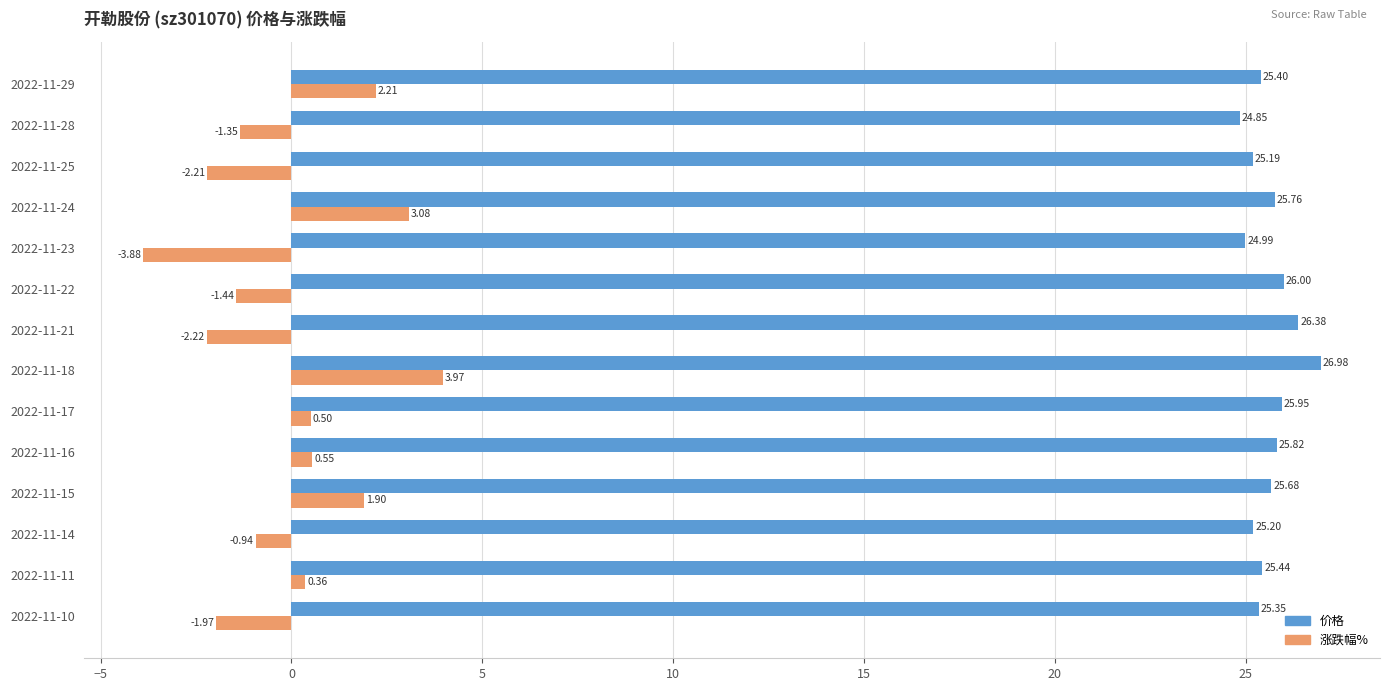

At which category is the sum across all series the highest?

2022-11-18